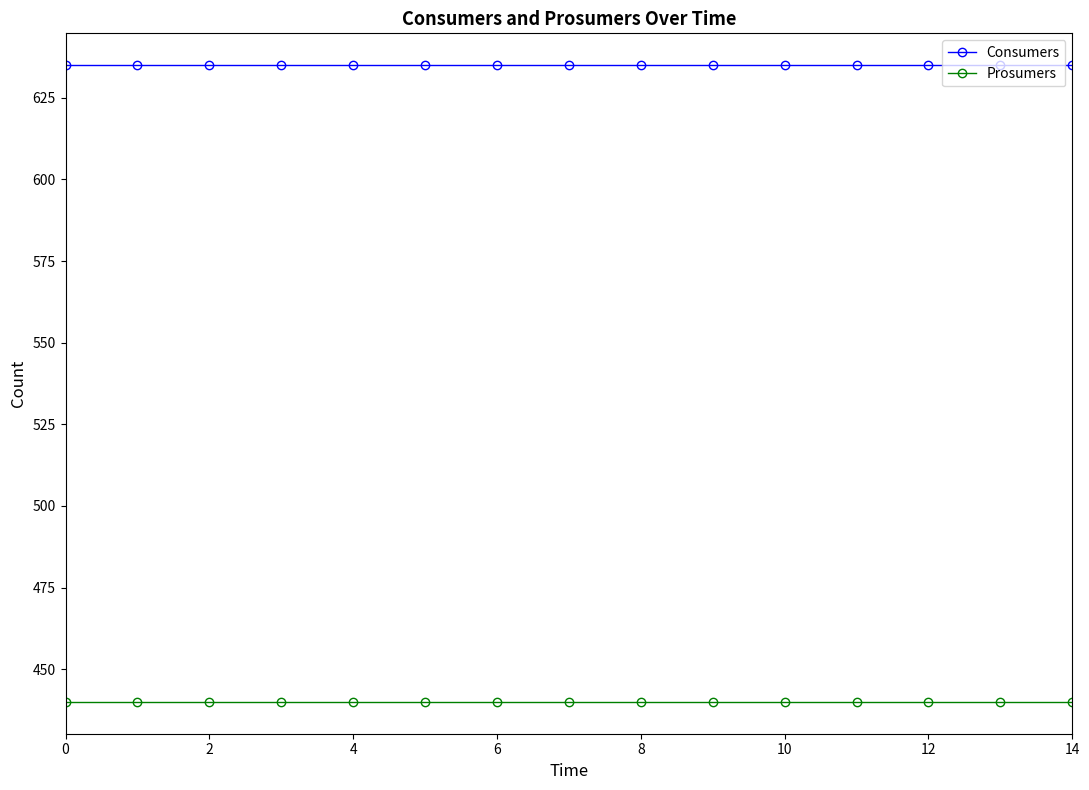

Reading left to right, extract all data points from this chart.

Consumers: 635	635	635	635	635	635	635	635	635	635	635	635	635	635	635
Prosumers: 440	440	440	440	440	440	440	440	440	440	440	440	440	440	440